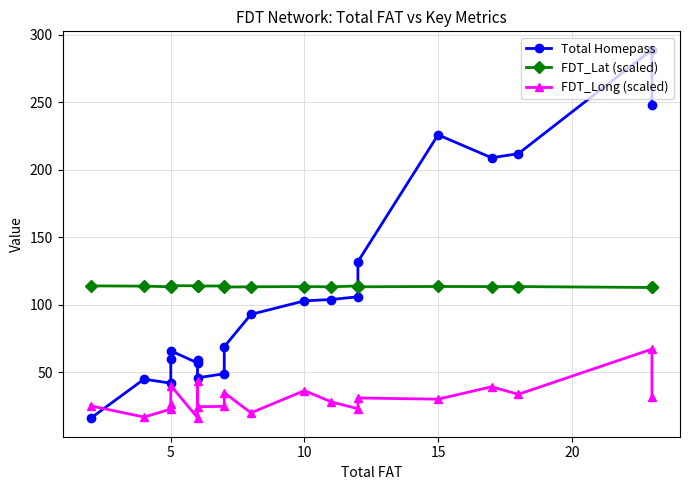

How many interior local peaks does the Total Homepass series have?

5